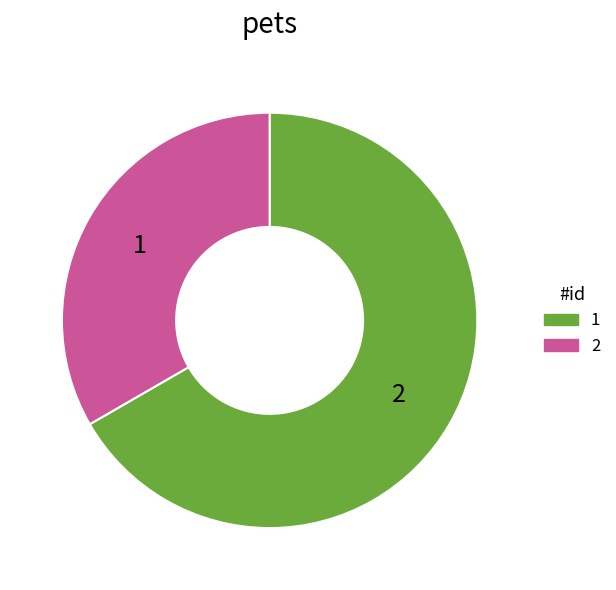

Approximately how many times larger is the value at 1 compared to 2?

2.0